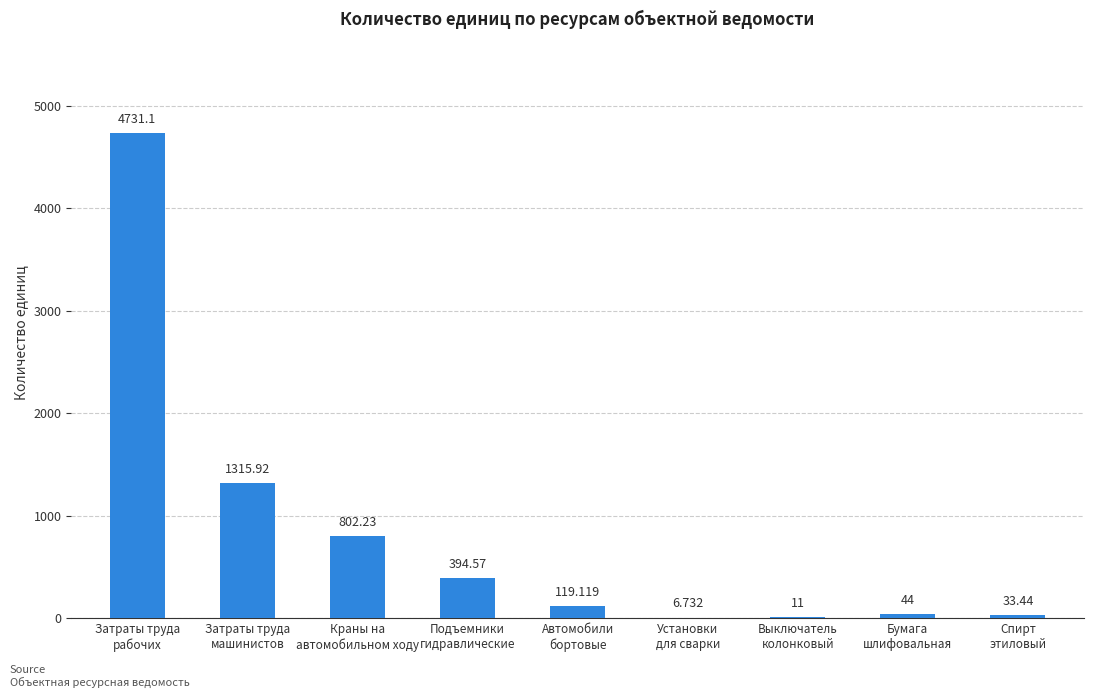

Reading left to right, what are all the values shown in this chart?

Затраты труда
рабочих=4731.1	Затраты труда
машинистов=1315.9	Краны на
автомобильном ходу=802.2	Подъемники
гидравлические=394.6	Автомобили
бортовые=119.1	Установки
для сварки=6.7	Выключатель
колонковый=11.0	Бумага
шлифовальная=44.0	Спирт
этиловый=33.4